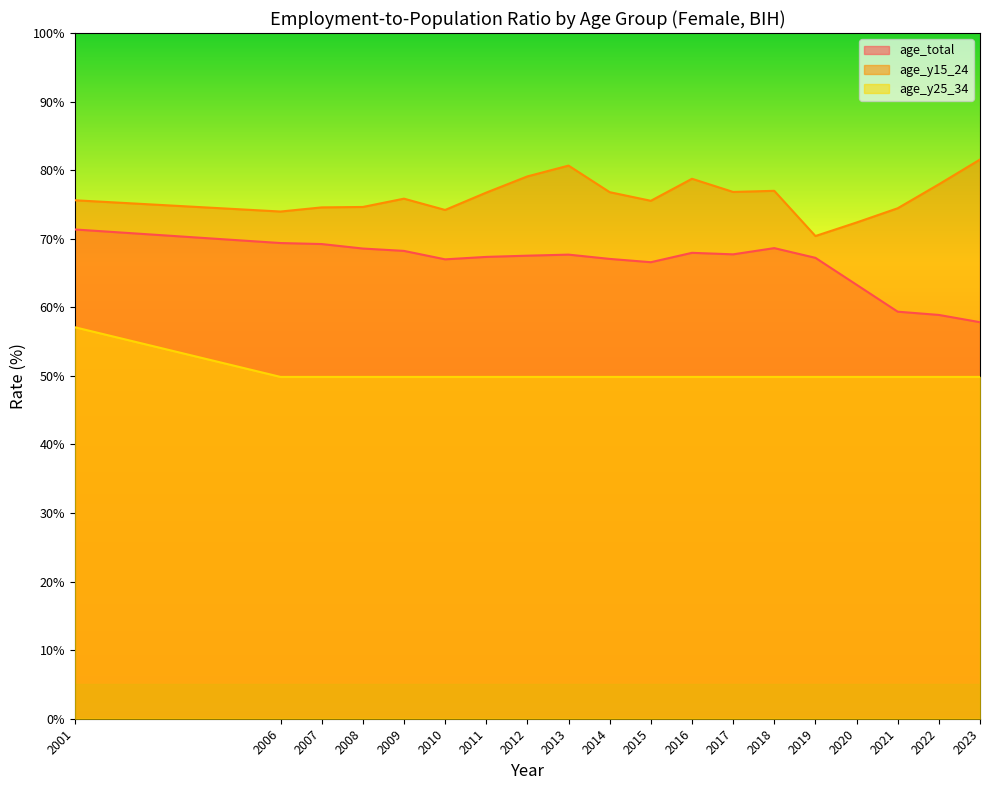

At which category does age_total reach its first local peak?

2013